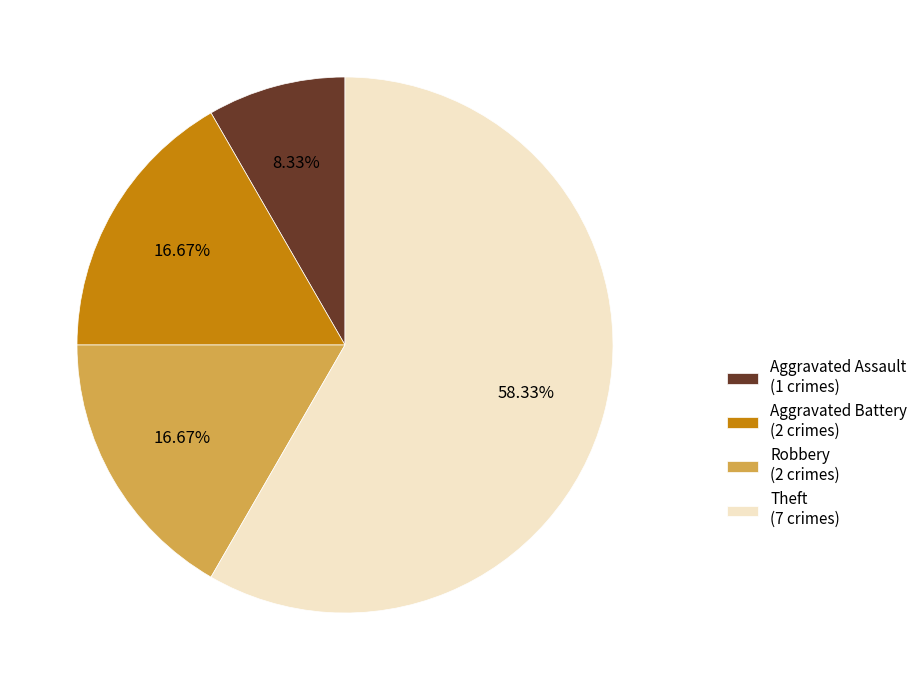

What percentage is the Robbery slice, to the nearest percent?

17%